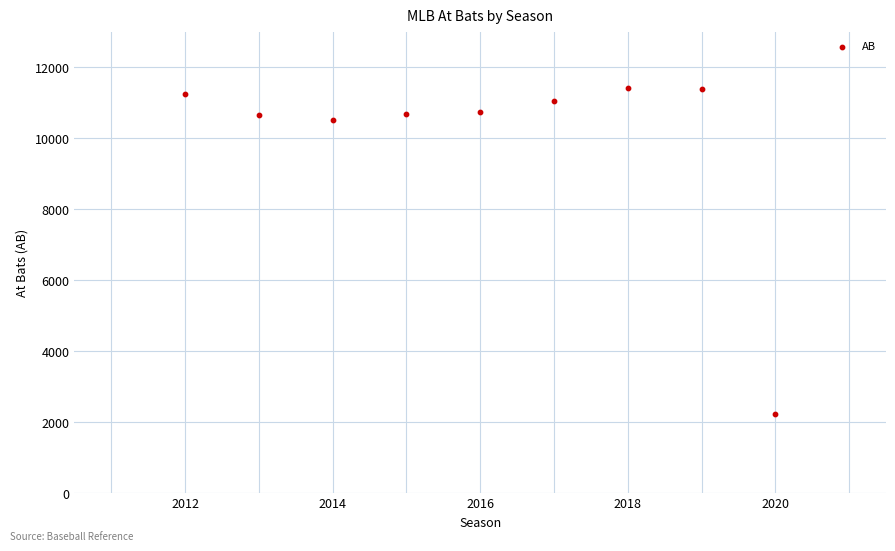

What is the range of Y values (max minus min)?

9202